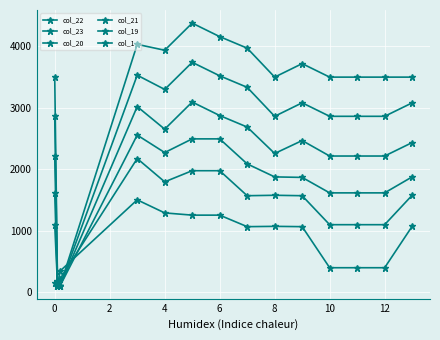

Is this an area chart (filled region under the line)?

No